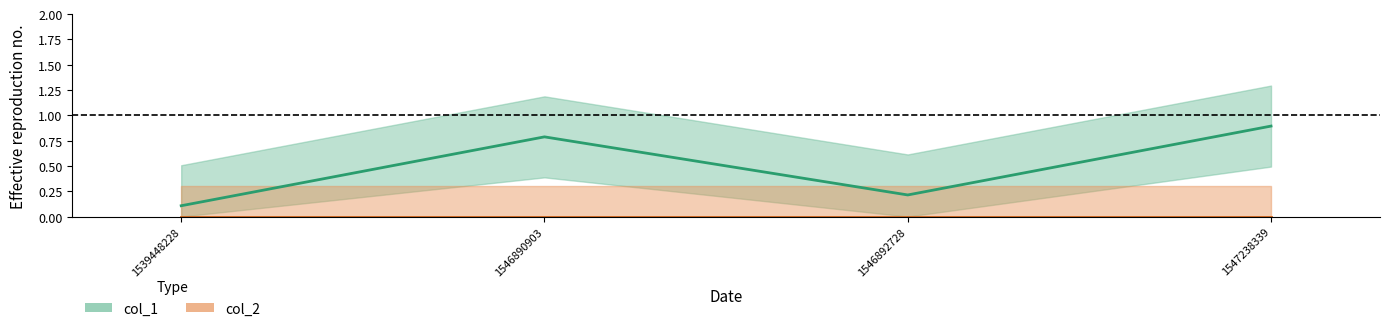

What is the maximum value shown in the chart?

0.9